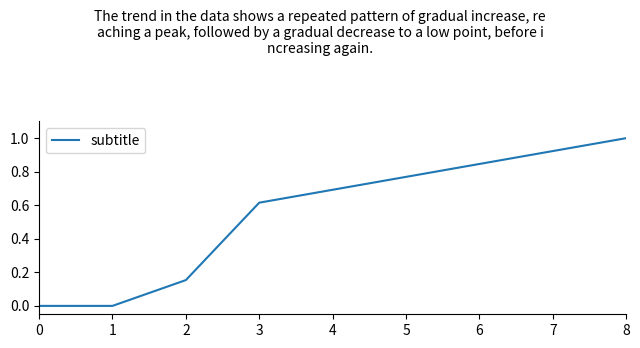

What is the difference between the maximum and minimum values?

1.0